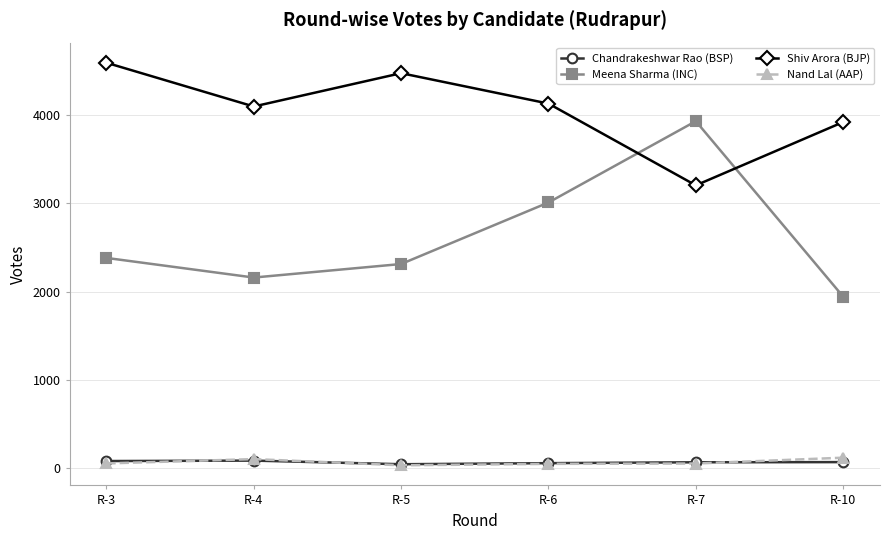

At how many categories does at least one series exceed 1597?

6